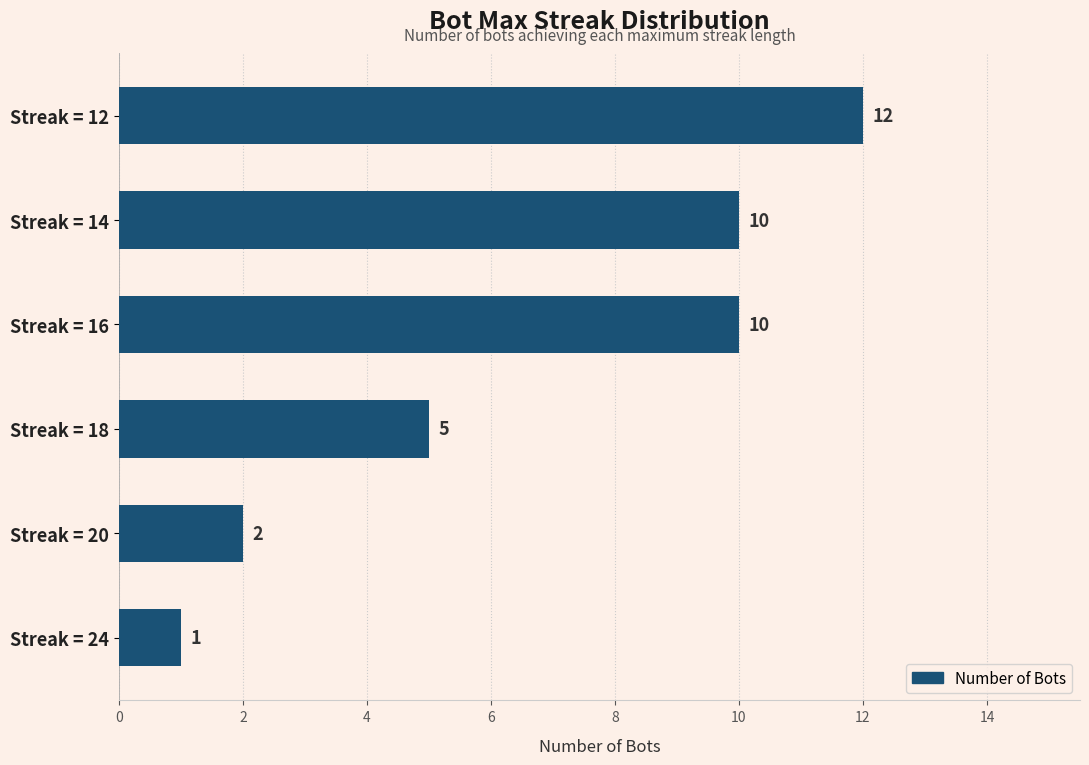

The chart shows a value of 3 at Streak = 18. True or false?

False